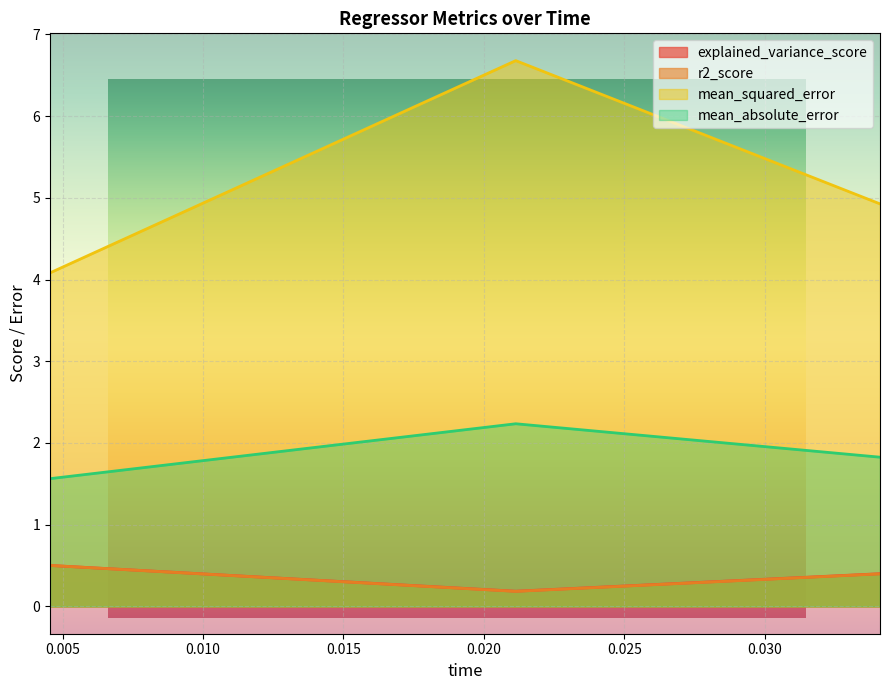

Reading right to left, transcribe all the data shown in this chart.

explained_variance_score: 0.034103=0.4	0.021135=0.2	0.004555=0.5
r2_score: 0.034103=0.4	0.021135=0.2	0.004555=0.5
mean_squared_error: 0.034103=4.9	0.021135=6.7	0.004555=4.1
mean_absolute_error: 0.034103=1.8	0.021135=2.2	0.004555=1.6